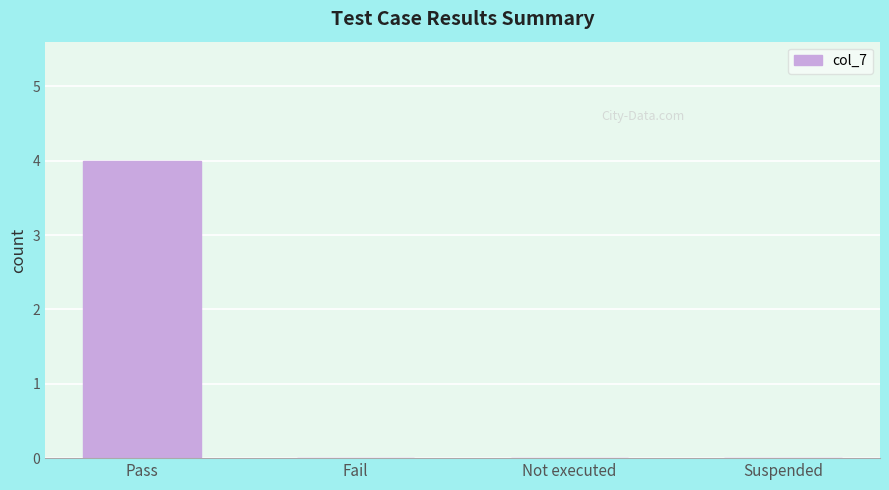

The chart shows a value of 2 at Fail. True or false?

False